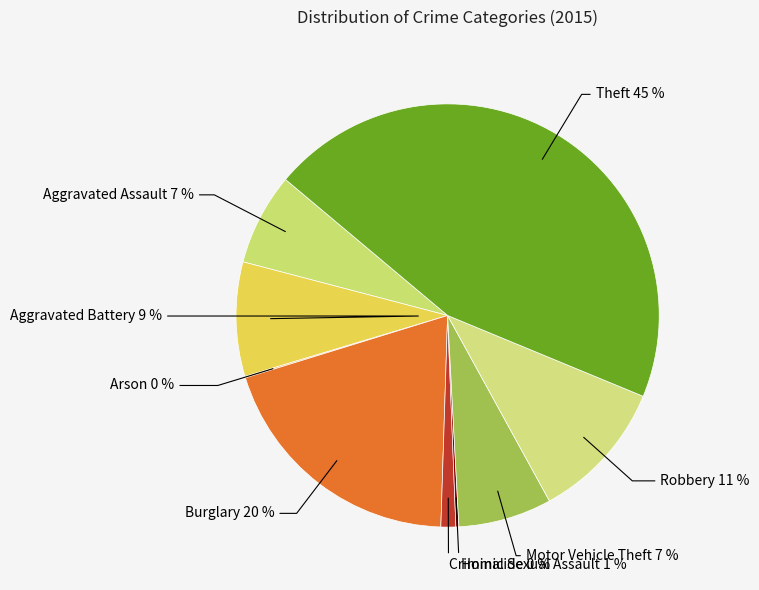

How many slices are in this pie chart?

9